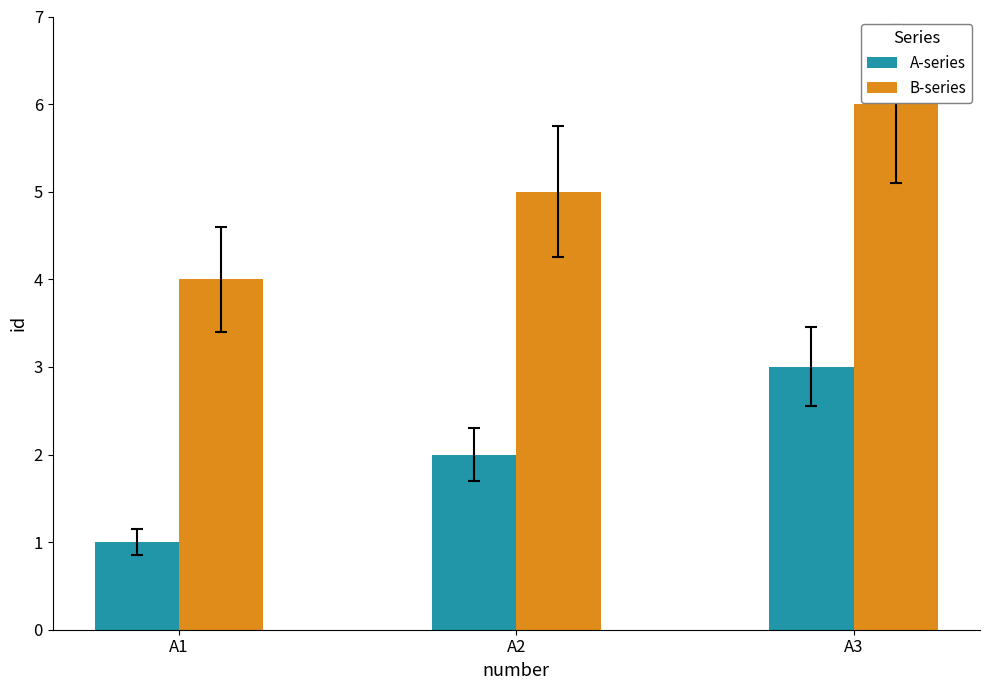

How many bars are there in each group?

2